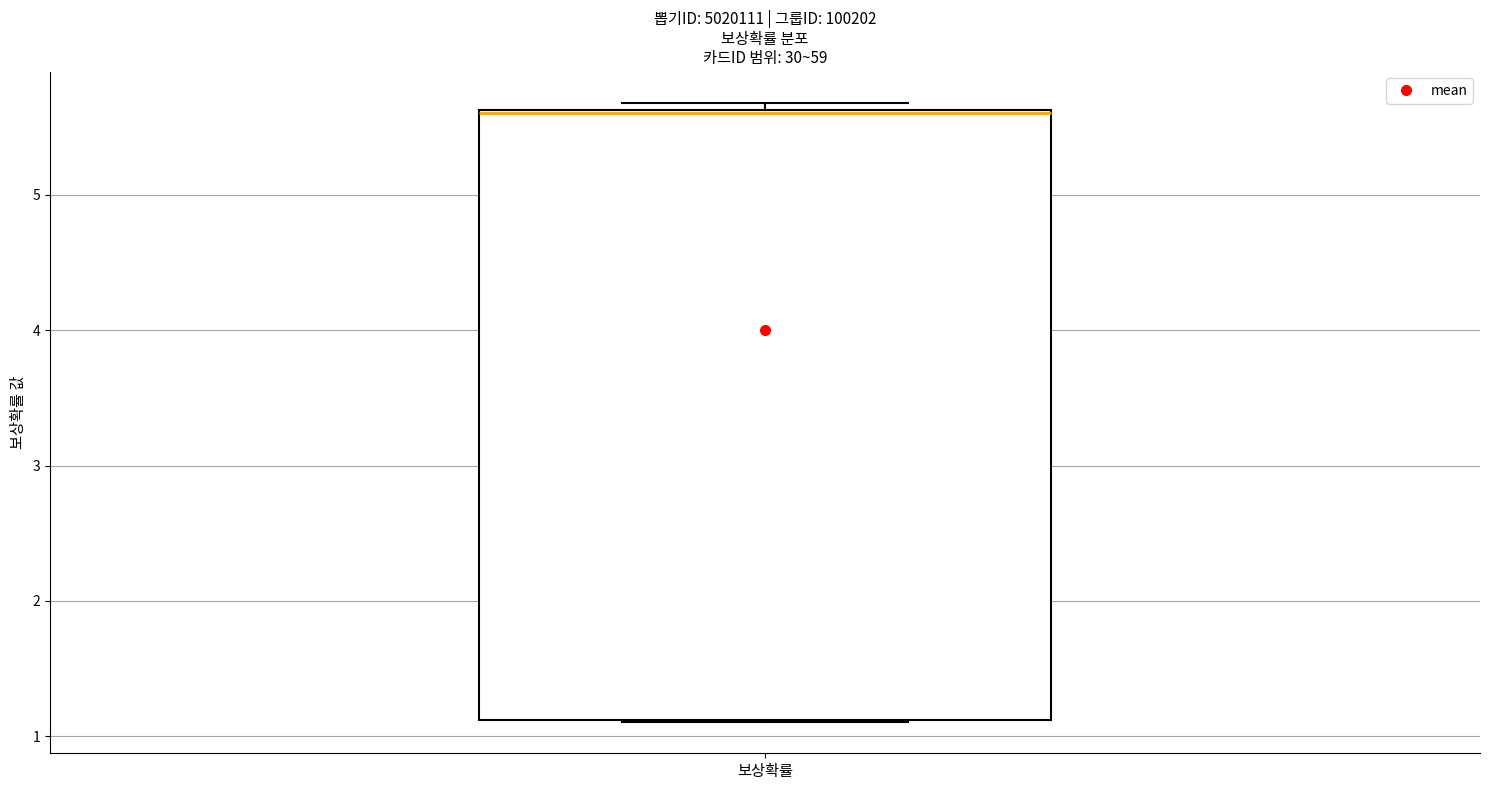

Where is the lower edge of the box for 보상확률 on the y-axis? The values are not printed on the chart, so give them approximately, as read against the axis.

1.1